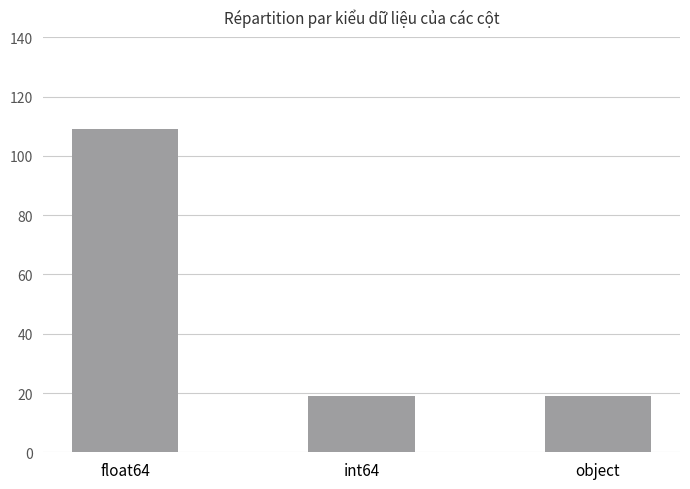

What is the value of the 1st bar from the left?

109